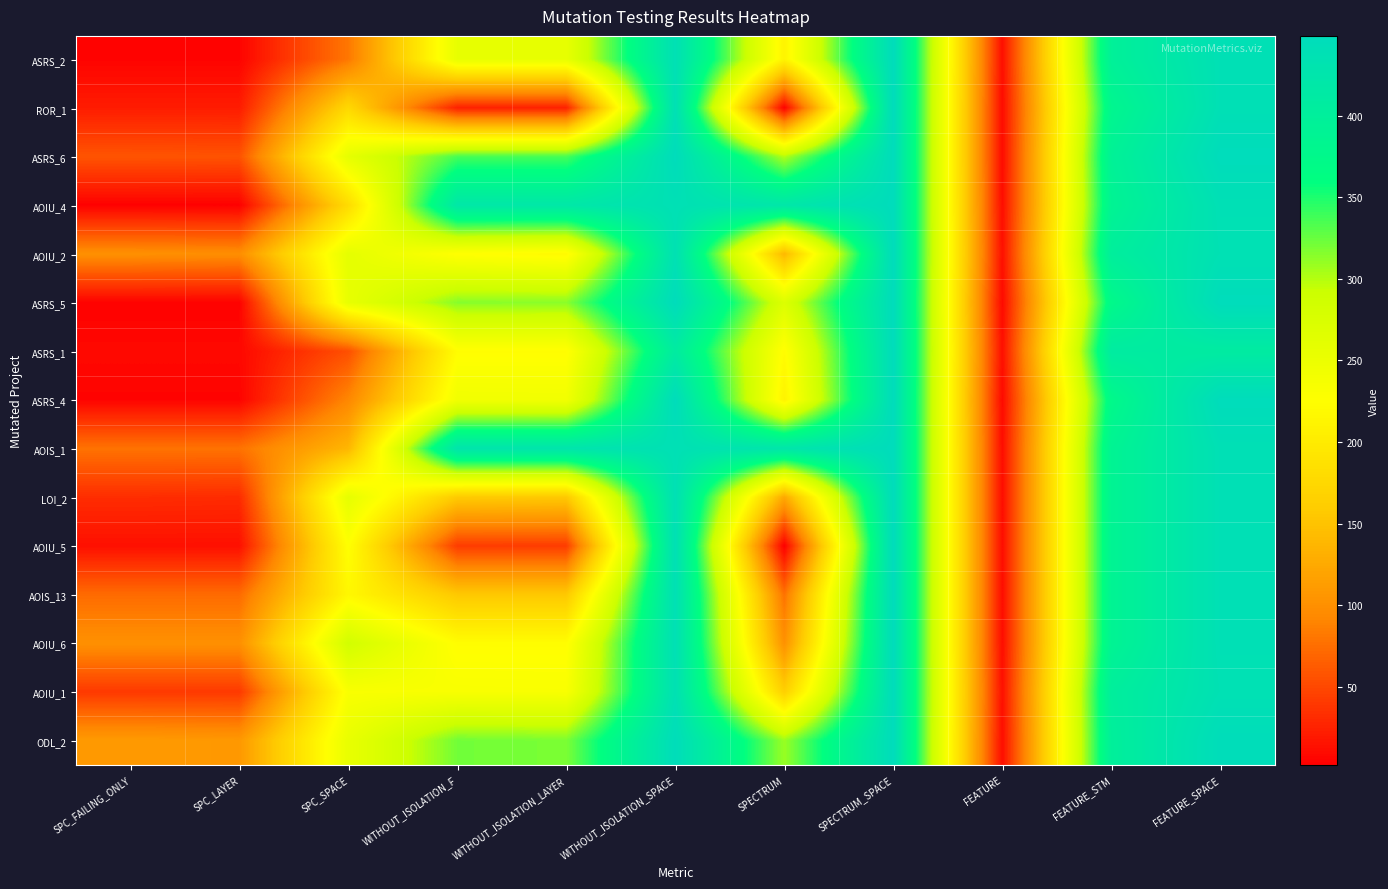

Reading left to right, list all the values displayed in this chart.

ASRS_2: SPC_FAILING_ONLY=5	SPC_LAYER=5	SPC_SPACE=81	WITHOUT_ISOLATION_F=256	WITHOUT_ISOLATION_LAYER=256	WITHOUT_ISOLATION_SPACE=439	SPECTRUM=211	SPECTRUM_SPACE=449	FEATURE=12	FEATURE_STM=396	FEATURE_SPACE=439
ROR_1: SPC_FAILING_ONLY=21	SPC_LAYER=21	SPC_SPACE=175	WITHOUT_ISOLATION_F=24	WITHOUT_ISOLATION_LAYER=24	WITHOUT_ISOLATION_SPACE=439	SPECTRUM=3	SPECTRUM_SPACE=449	FEATURE=10	FEATURE_STM=381	FEATURE_SPACE=439
ASRS_6: SPC_FAILING_ONLY=58	SPC_LAYER=57	SPC_SPACE=258	WITHOUT_ISOLATION_F=336	WITHOUT_ISOLATION_LAYER=336	WITHOUT_ISOLATION_SPACE=449	SPECTRUM=301	SPECTRUM_SPACE=449	FEATURE=10	FEATURE_STM=393	FEATURE_SPACE=449
AOIU_4: SPC_FAILING_ONLY=3	SPC_LAYER=3	SPC_SPACE=179	WITHOUT_ISOLATION_F=419	WITHOUT_ISOLATION_LAYER=419	WITHOUT_ISOLATION_SPACE=439	SPECTRUM=421	SPECTRUM_SPACE=449	FEATURE=11	FEATURE_STM=388	FEATURE_SPACE=439
AOIU_2: SPC_FAILING_ONLY=100	SPC_LAYER=98	SPC_SPACE=259	WITHOUT_ISOLATION_F=225	WITHOUT_ISOLATION_LAYER=219	WITHOUT_ISOLATION_SPACE=437	SPECTRUM=139	SPECTRUM_SPACE=449	FEATURE=13	FEATURE_STM=402	FEATURE_SPACE=437
ASRS_5: SPC_FAILING_ONLY=4	SPC_LAYER=4	SPC_SPACE=256	WITHOUT_ISOLATION_F=315	WITHOUT_ISOLATION_LAYER=314	WITHOUT_ISOLATION_SPACE=449	SPECTRUM=271	SPECTRUM_SPACE=449	FEATURE=9	FEATURE_STM=374	FEATURE_SPACE=449
ASRS_1: SPC_FAILING_ONLY=8	SPC_LAYER=8	SPC_SPACE=55	WITHOUT_ISOLATION_F=223	WITHOUT_ISOLATION_LAYER=223	WITHOUT_ISOLATION_SPACE=409	SPECTRUM=222	SPECTRUM_SPACE=449	FEATURE=12	FEATURE_STM=409	FEATURE_SPACE=409
ASRS_4: SPC_FAILING_ONLY=5	SPC_LAYER=5	SPC_SPACE=92	WITHOUT_ISOLATION_F=243	WITHOUT_ISOLATION_LAYER=242	WITHOUT_ISOLATION_SPACE=449	SPECTRUM=210	SPECTRUM_SPACE=449	FEATURE=9	FEATURE_STM=374	FEATURE_SPACE=449
AOIS_1: SPC_FAILING_ONLY=78	SPC_LAYER=78	SPC_SPACE=138	WITHOUT_ISOLATION_F=427	WITHOUT_ISOLATION_LAYER=427	WITHOUT_ISOLATION_SPACE=439	SPECTRUM=424	SPECTRUM_SPACE=449	FEATURE=11	FEATURE_STM=388	FEATURE_SPACE=439
LOI_2: SPC_FAILING_ONLY=32	SPC_LAYER=31	SPC_SPACE=258	WITHOUT_ISOLATION_F=158	WITHOUT_ISOLATION_LAYER=156	WITHOUT_ISOLATION_SPACE=439	SPECTRUM=124	SPECTRUM_SPACE=449	FEATURE=11	FEATURE_STM=388	FEATURE_SPACE=439
AOIU_5: SPC_FAILING_ONLY=13	SPC_LAYER=13	SPC_SPACE=226	WITHOUT_ISOLATION_F=42	WITHOUT_ISOLATION_LAYER=42	WITHOUT_ISOLATION_SPACE=439	SPECTRUM=2	SPECTRUM_SPACE=449	FEATURE=11	FEATURE_STM=388	FEATURE_SPACE=439
AOIS_13: SPC_FAILING_ONLY=73	SPC_LAYER=73	SPC_SPACE=216	WITHOUT_ISOLATION_F=156	WITHOUT_ISOLATION_LAYER=156	WITHOUT_ISOLATION_SPACE=439	SPECTRUM=77	SPECTRUM_SPACE=449	FEATURE=11	FEATURE_STM=388	FEATURE_SPACE=439
AOIU_6: SPC_FAILING_ONLY=100	SPC_LAYER=100	SPC_SPACE=284	WITHOUT_ISOLATION_F=223	WITHOUT_ISOLATION_LAYER=223	WITHOUT_ISOLATION_SPACE=439	SPECTRUM=101	SPECTRUM_SPACE=449	FEATURE=11	FEATURE_STM=388	FEATURE_SPACE=439
AOIU_1: SPC_FAILING_ONLY=40	SPC_LAYER=40	SPC_SPACE=233	WITHOUT_ISOLATION_F=234	WITHOUT_ISOLATION_LAYER=233	WITHOUT_ISOLATION_SPACE=437	SPECTRUM=164	SPECTRUM_SPACE=449	FEATURE=13	FEATURE_STM=402	FEATURE_SPACE=437
ODL_2: SPC_FAILING_ONLY=110	SPC_LAYER=108	SPC_SPACE=254	WITHOUT_ISOLATION_F=322	WITHOUT_ISOLATION_LAYER=319	WITHOUT_ISOLATION_SPACE=447	SPECTRUM=309	SPECTRUM_SPACE=449	FEATURE=11	FEATURE_STM=399	FEATURE_SPACE=447